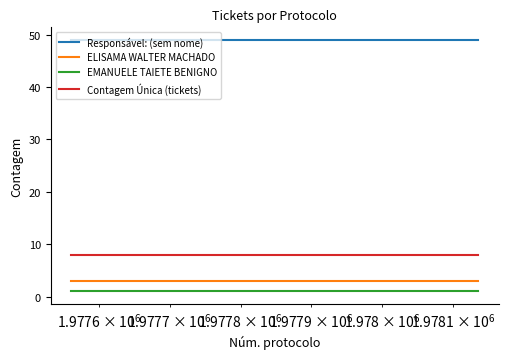

Which series has the largest total across all categories?

Responsável: (sem nome)